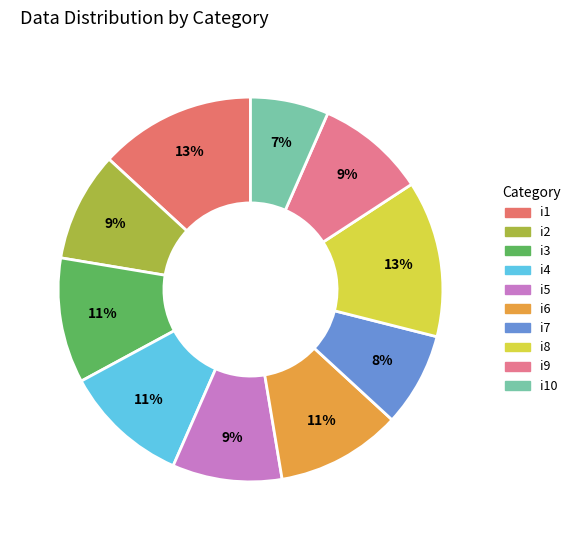

Which slice is the smallest?

i10